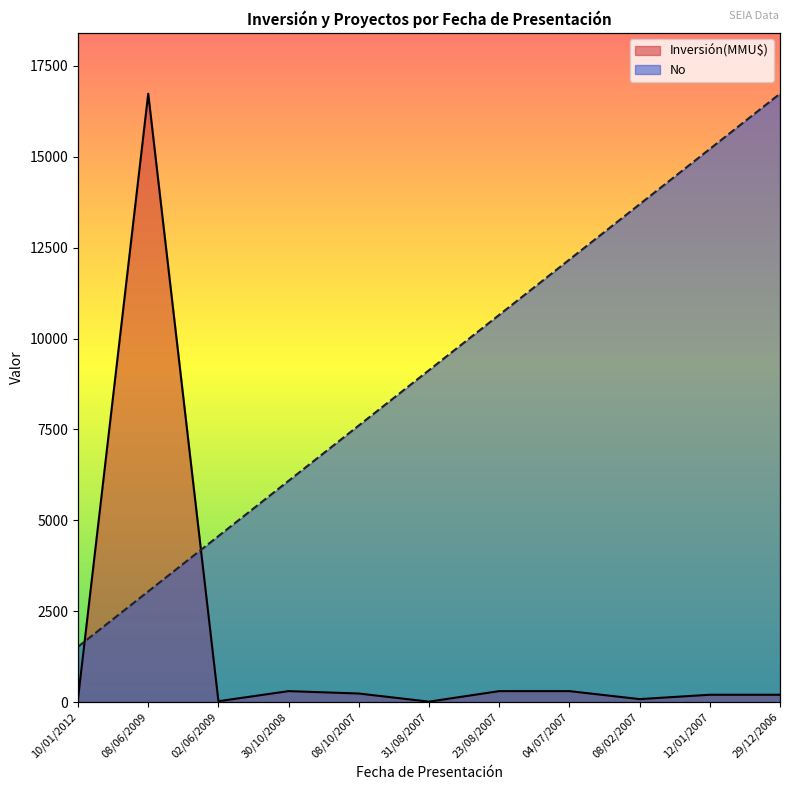

Which series has the largest total across all categories?

No